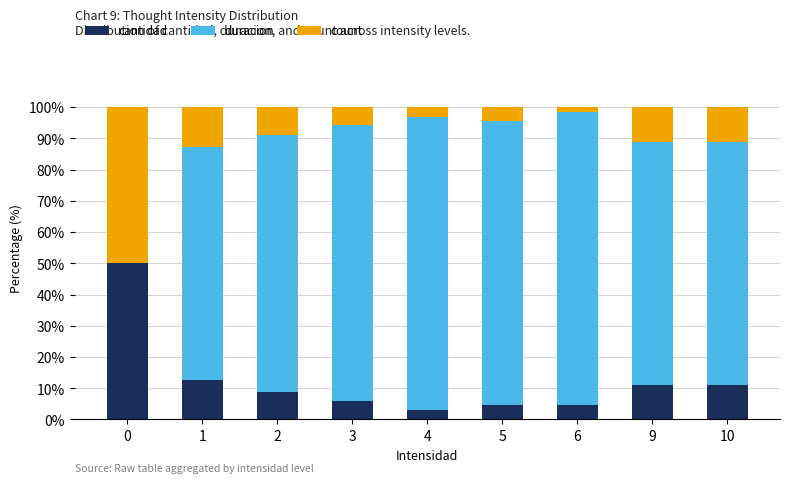

Does the chart contain stacked bars?

Yes